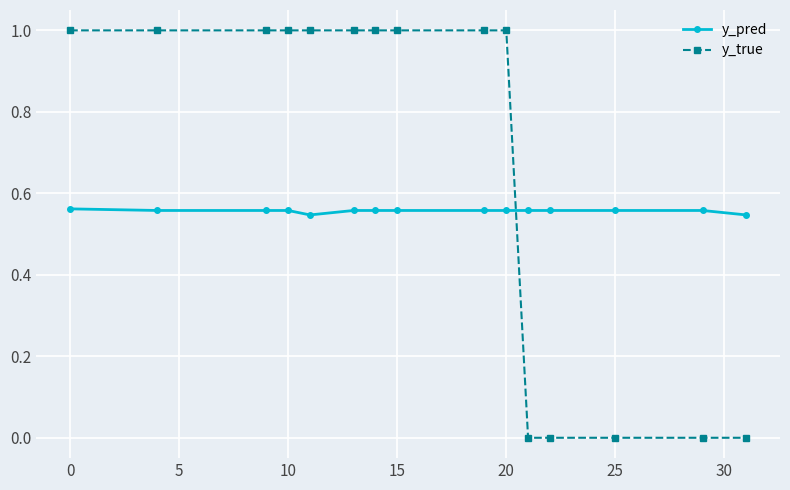

List the series in order of their overall mean, lowest first.

y_pred, y_true